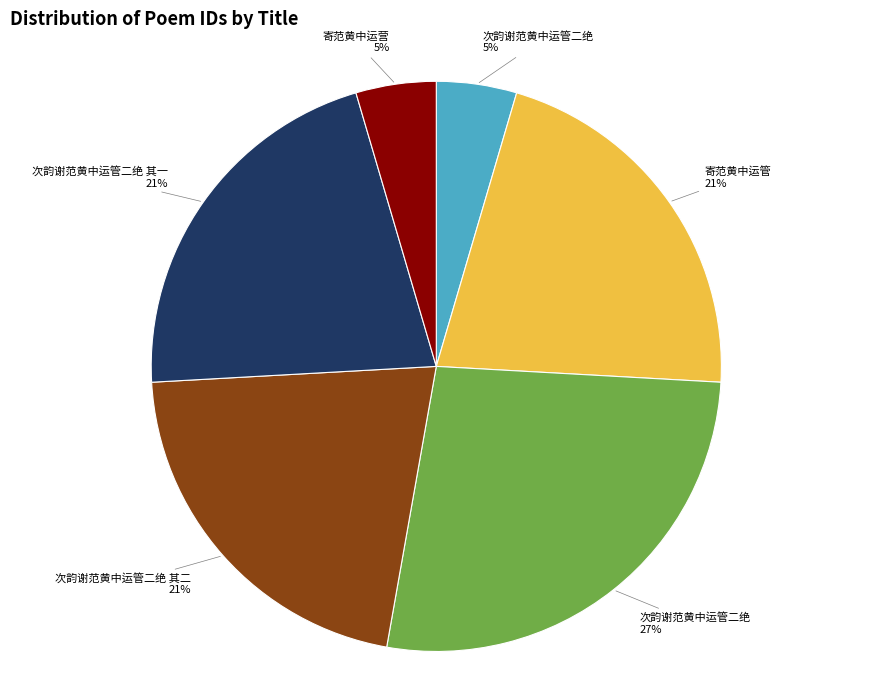

To the nearest percent, what is the difference between the largest and smallest slice percentages?

22%